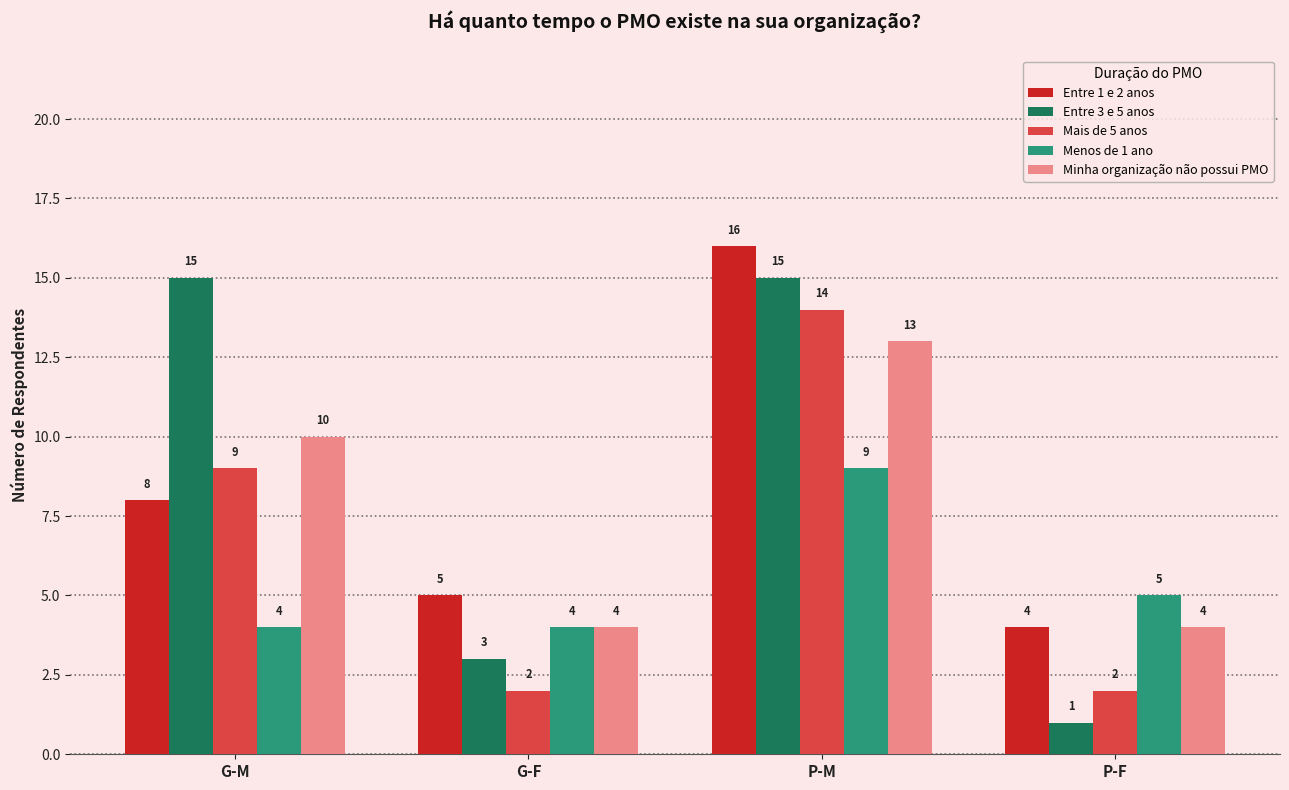

What is the label of the 2nd bar from the right?

P-M